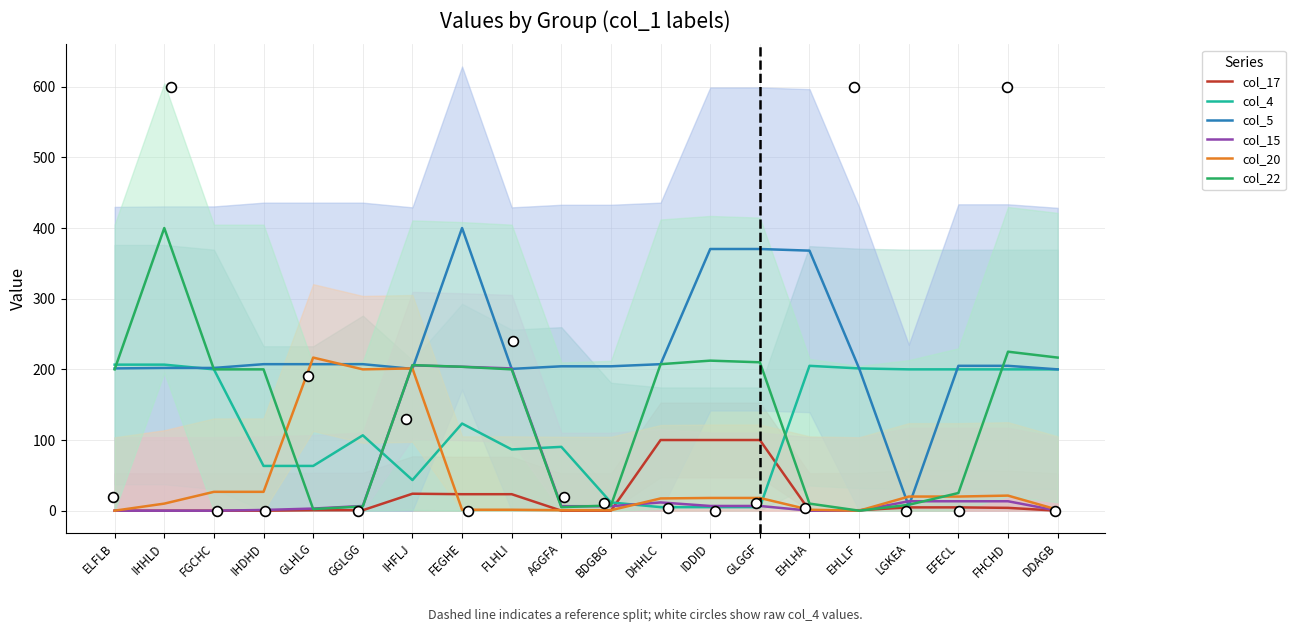

Which series contains the lowest Y value?

col_17